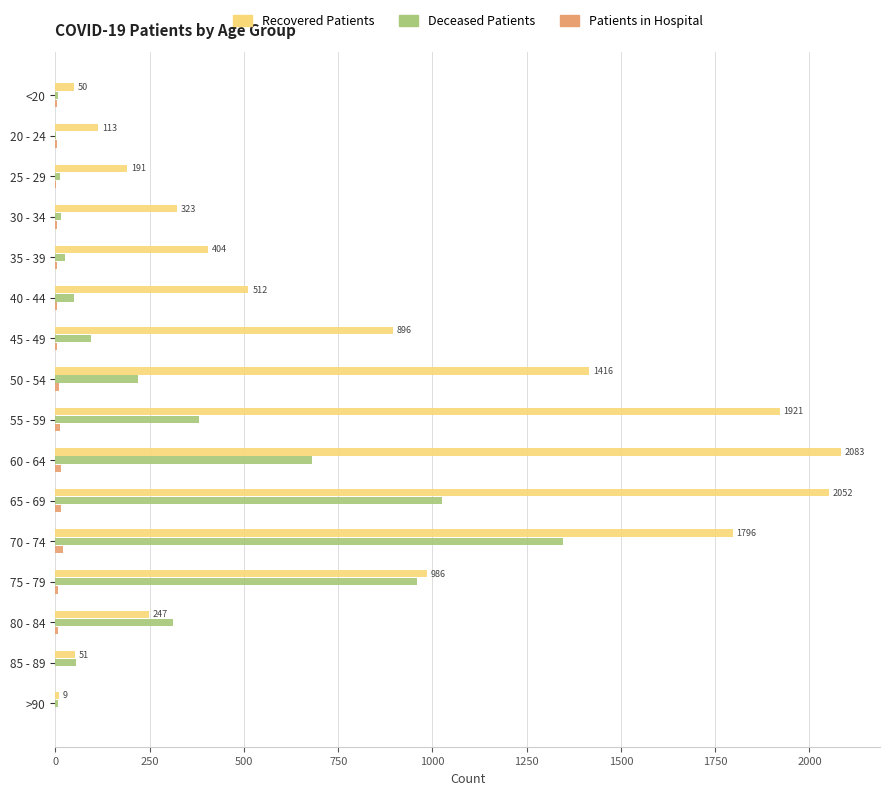

Between 55 - 59 and 80 - 84, which series saw the biggest shift?

Recovered Patients